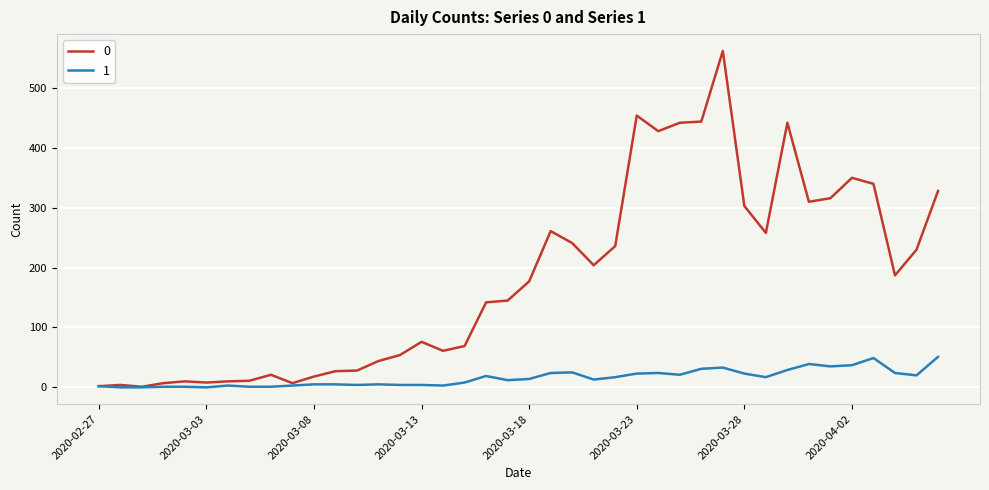

How many lines are shown in the chart?

2